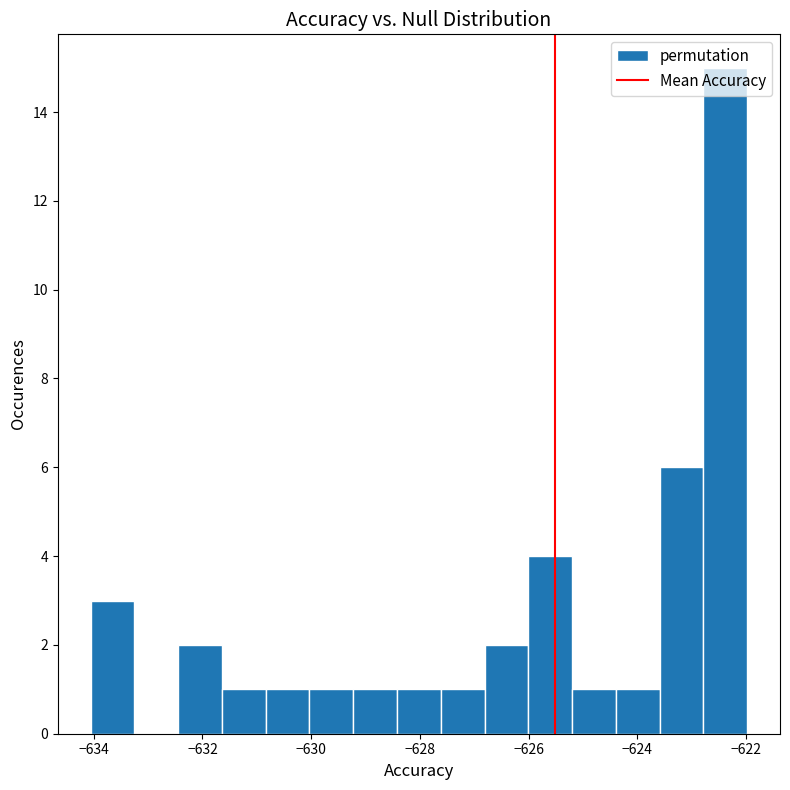

Over which range of the x-axis is the bar tallest?

-622.8 to -622.0